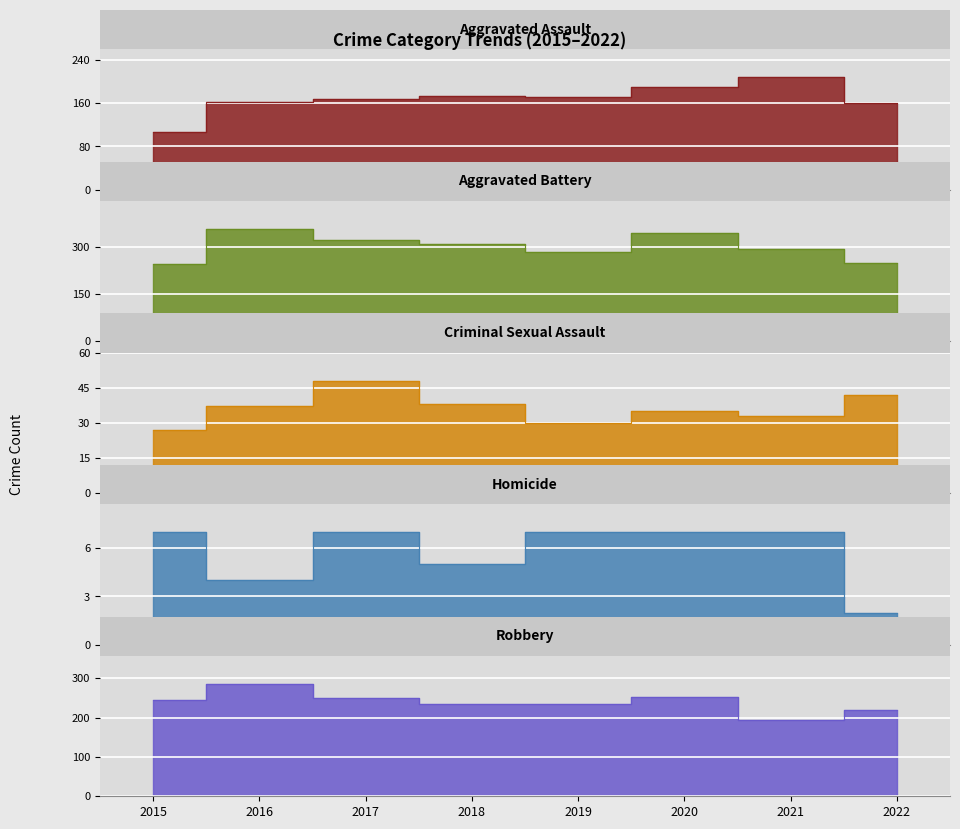

Which series has the largest total across all categories?

Aggravated Battery